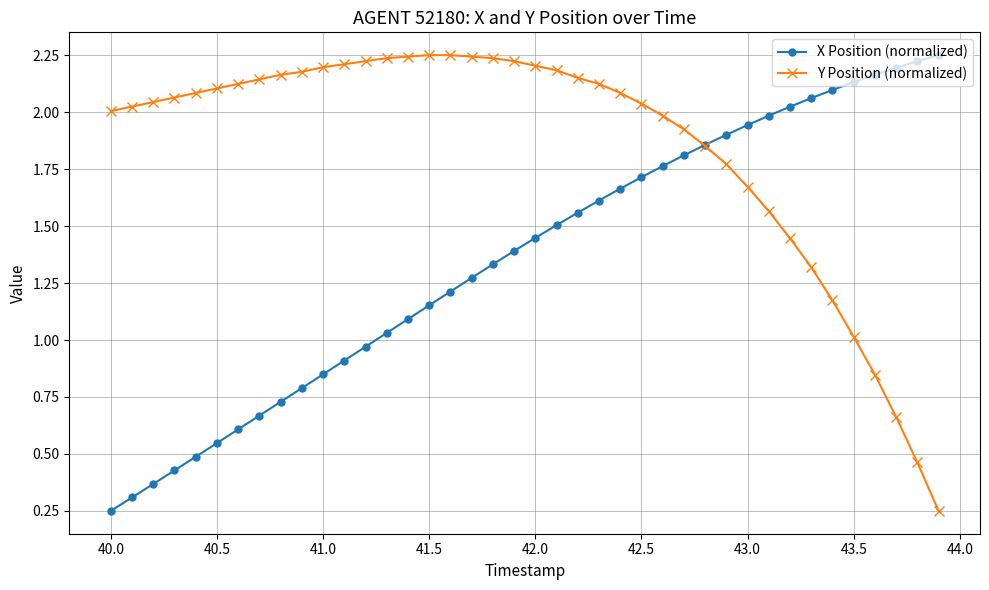

List the series in order of their overall mean, highest first.

Y Position (normalized), X Position (normalized)